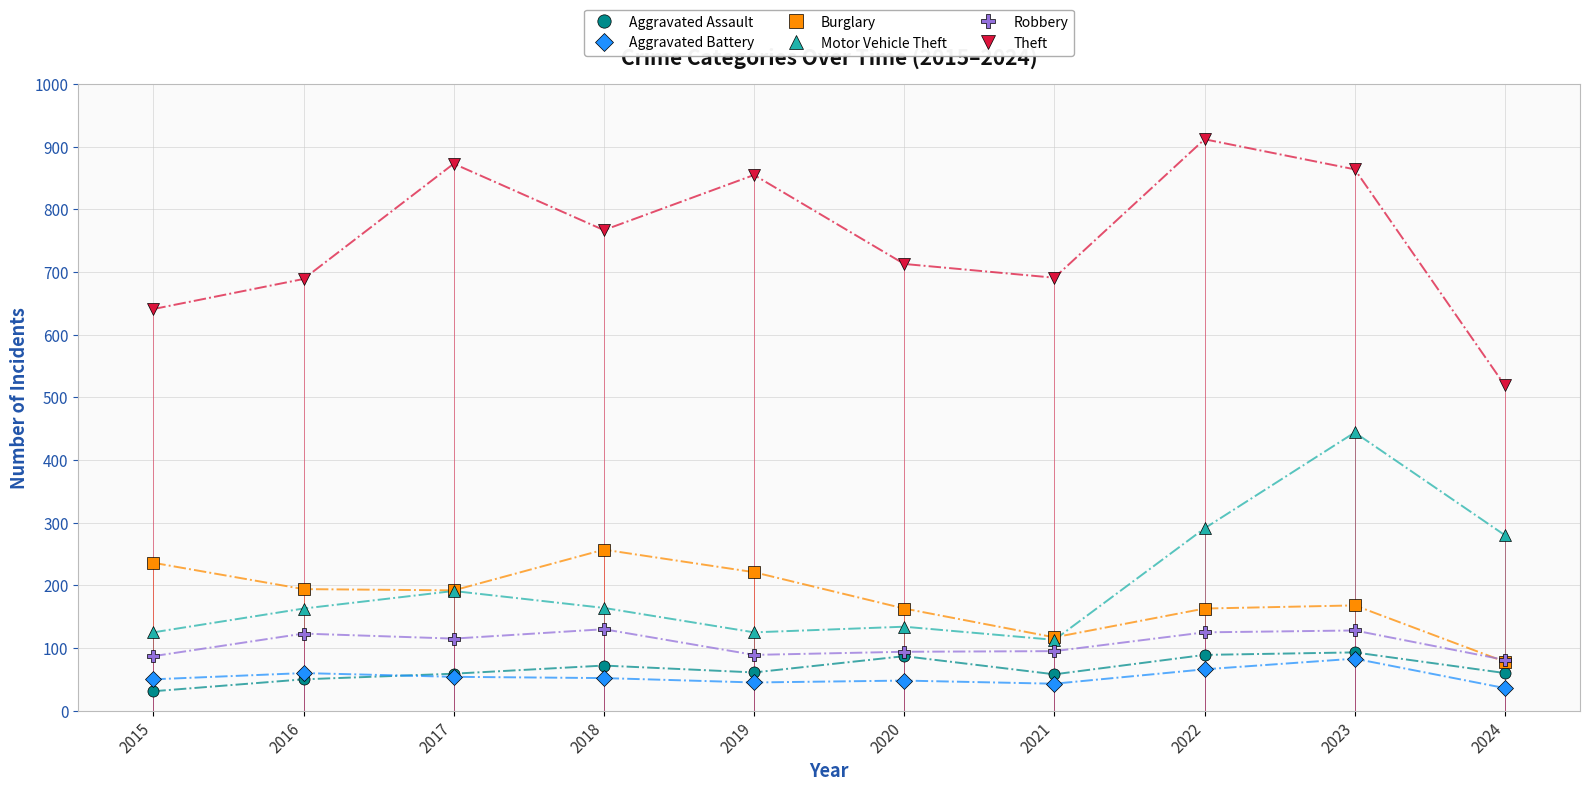

True or false: Aggravated Assault and Motor Vehicle Theft cross at least once.

False